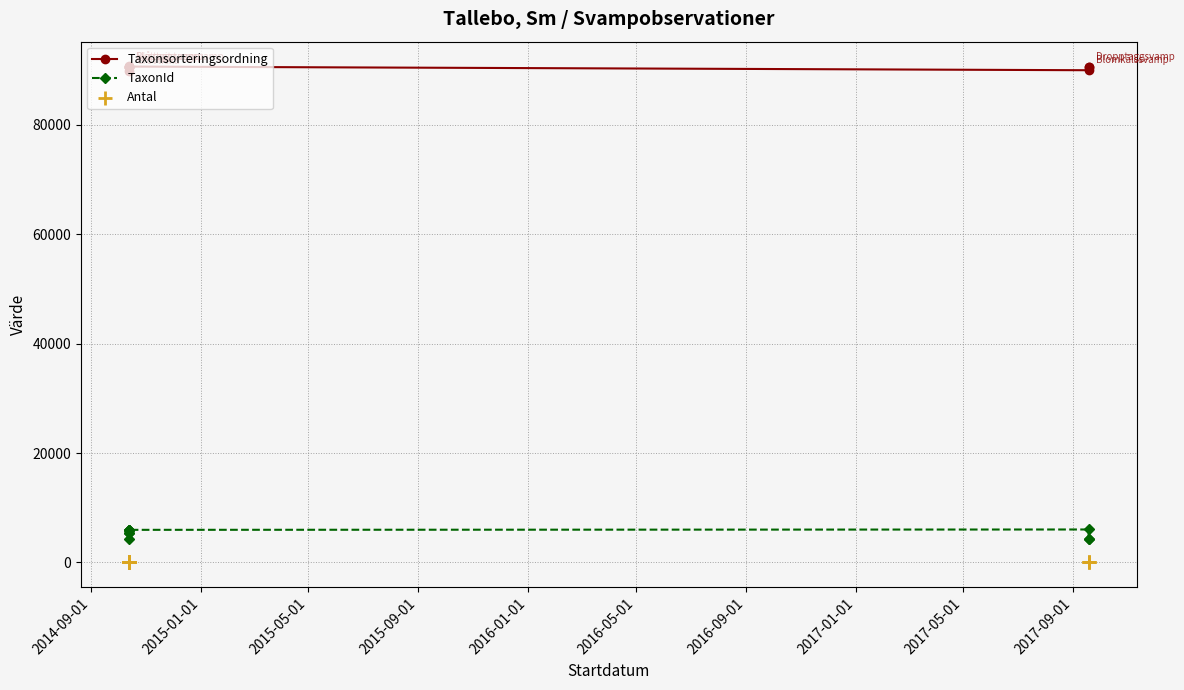

Which series contains the highest Y value?

Taxonsorteringsordning